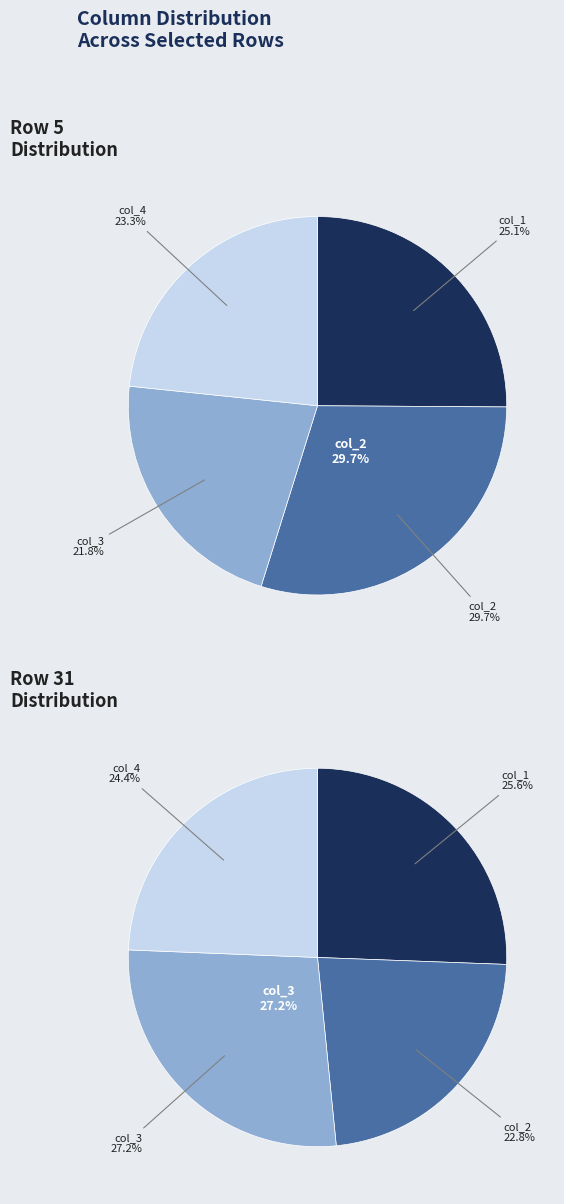

Which category has the biggest portion of the pie?

col_3 (row 31)